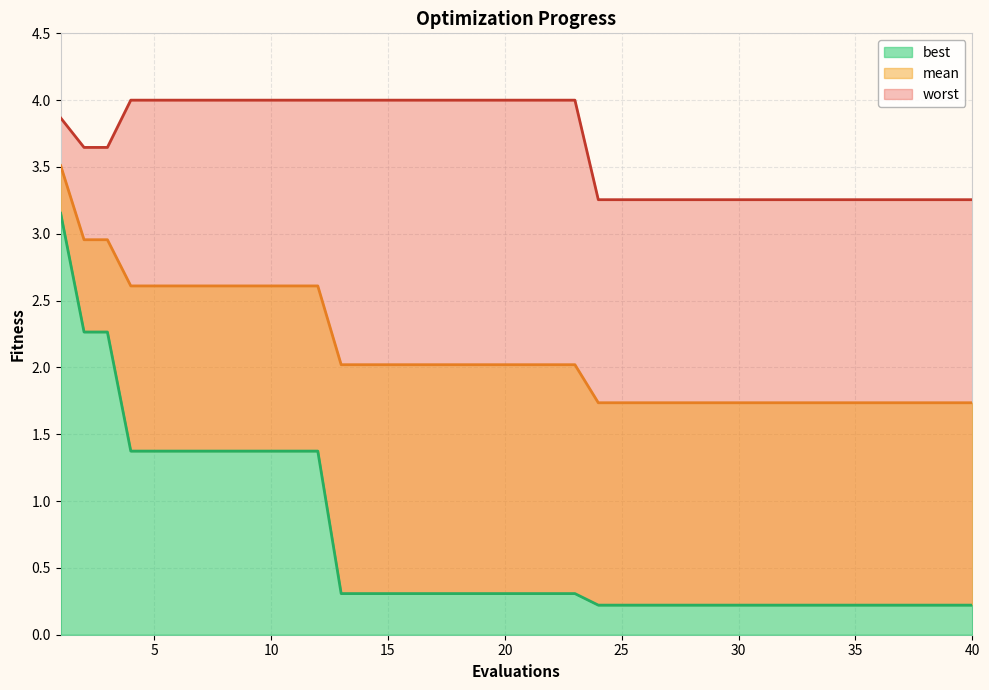

Is the value of worst at 36 greater than the value of best at 1?

Yes